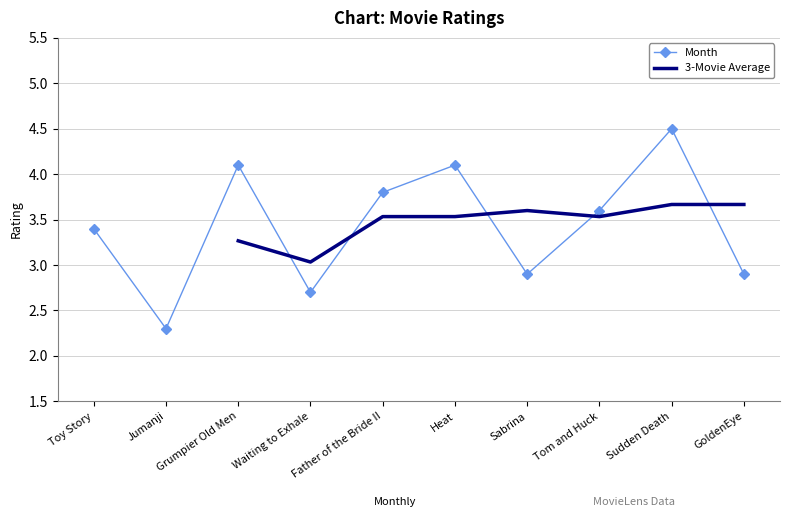

What is the smallest value displayed?

2.3